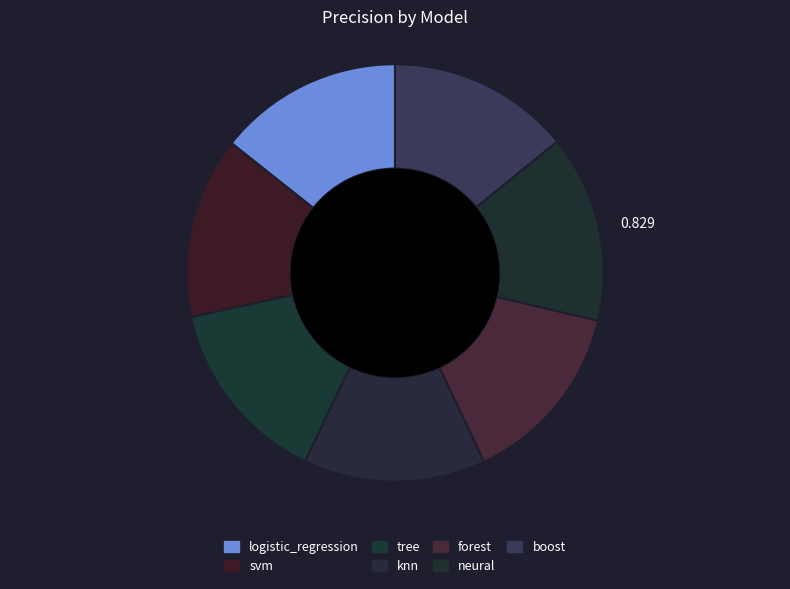

How many segments does this pie chart have?

7